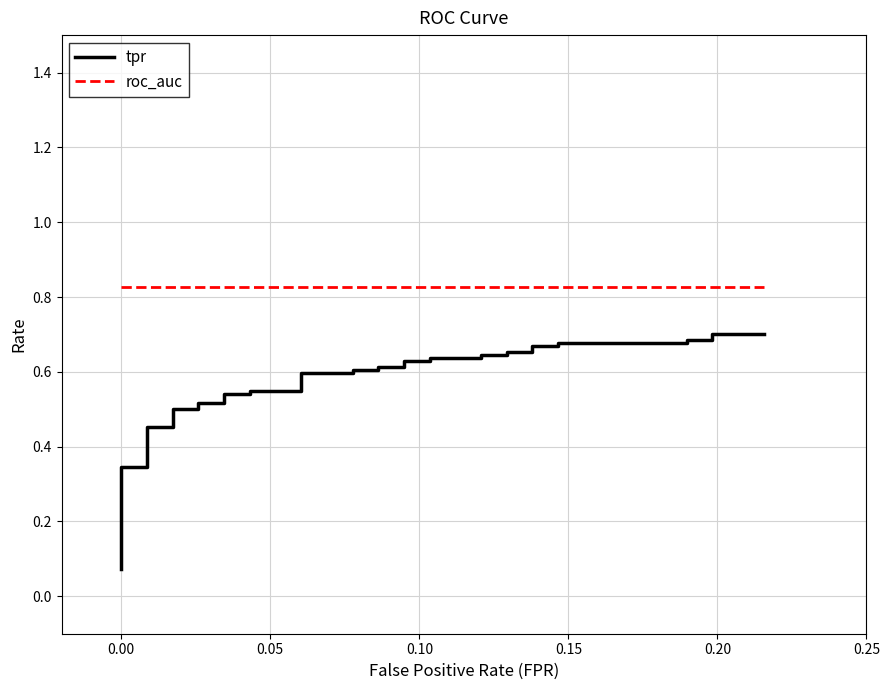

Rank the series by their maximum value, from lowest to highest.

tpr, roc_auc